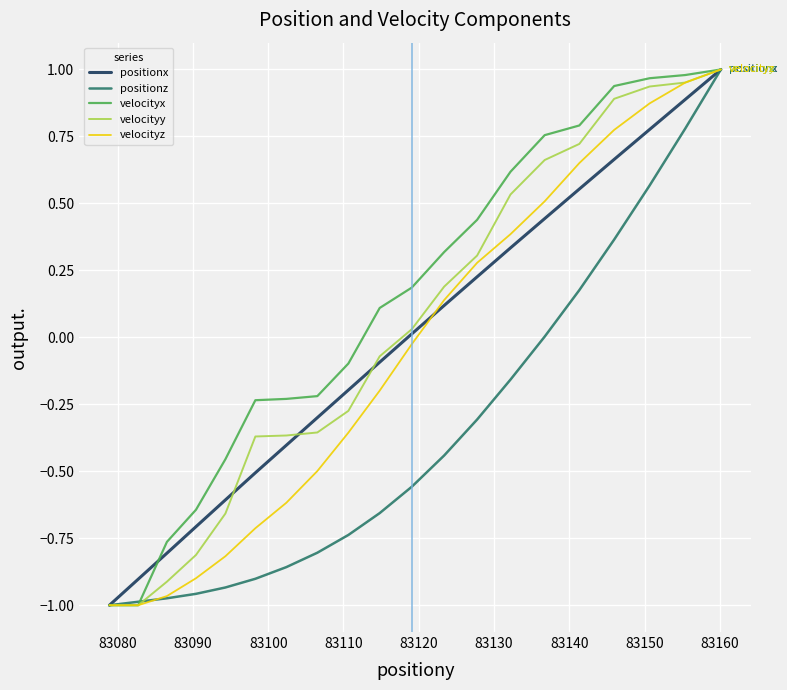

Which series has the largest total across all categories?

velocityx